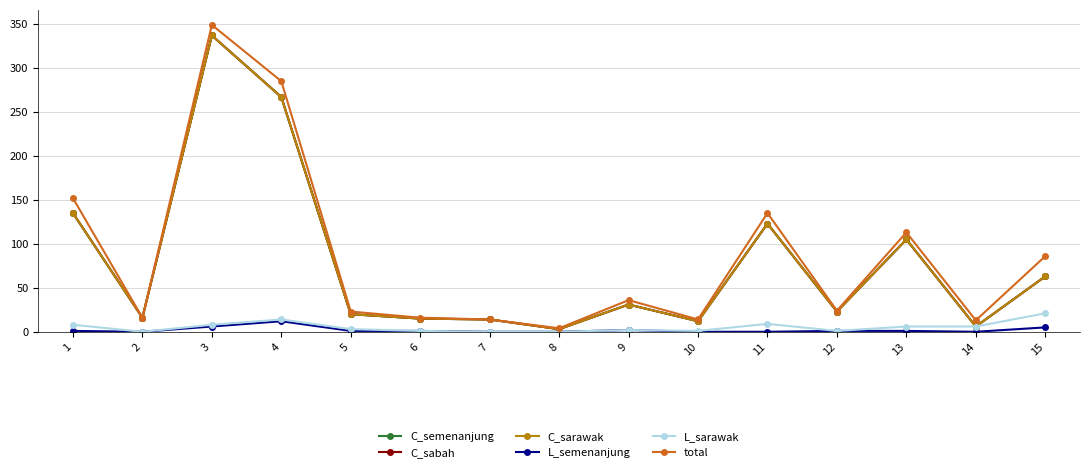

Is this an area chart (filled region under the line)?

No